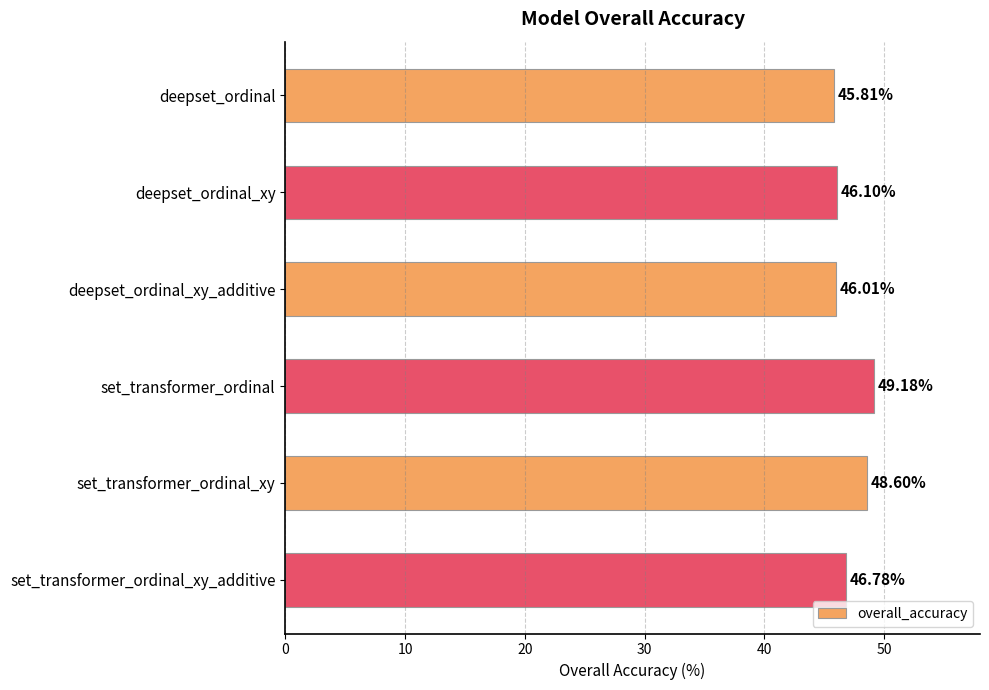

What is the average value?

47.1